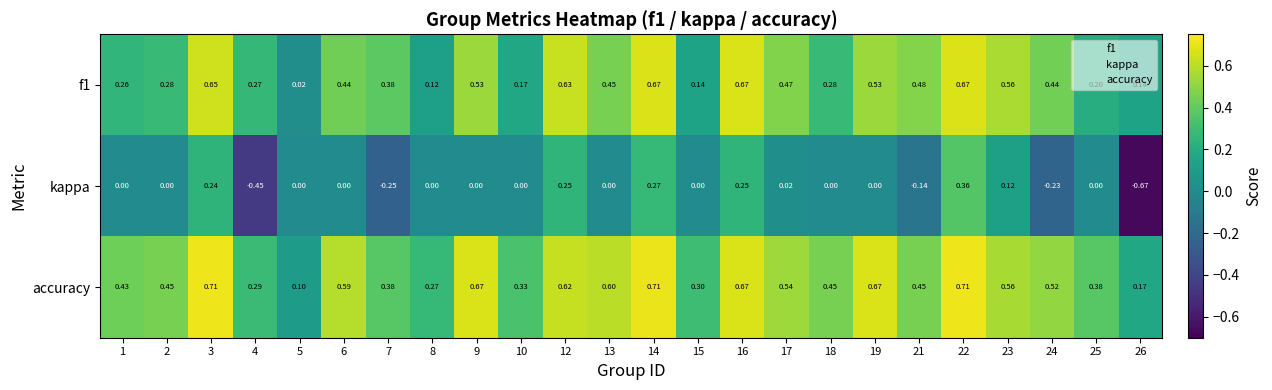

List the series in order of their peak value, highest first.

accuracy, f1, kappa